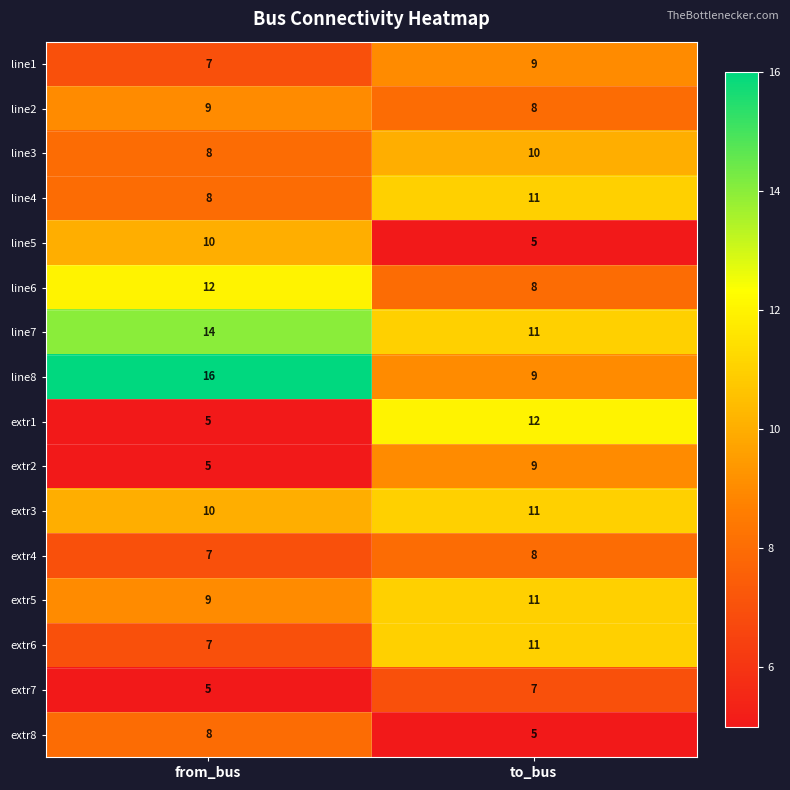

What is the difference between the highest and lowest values at from_bus?

11